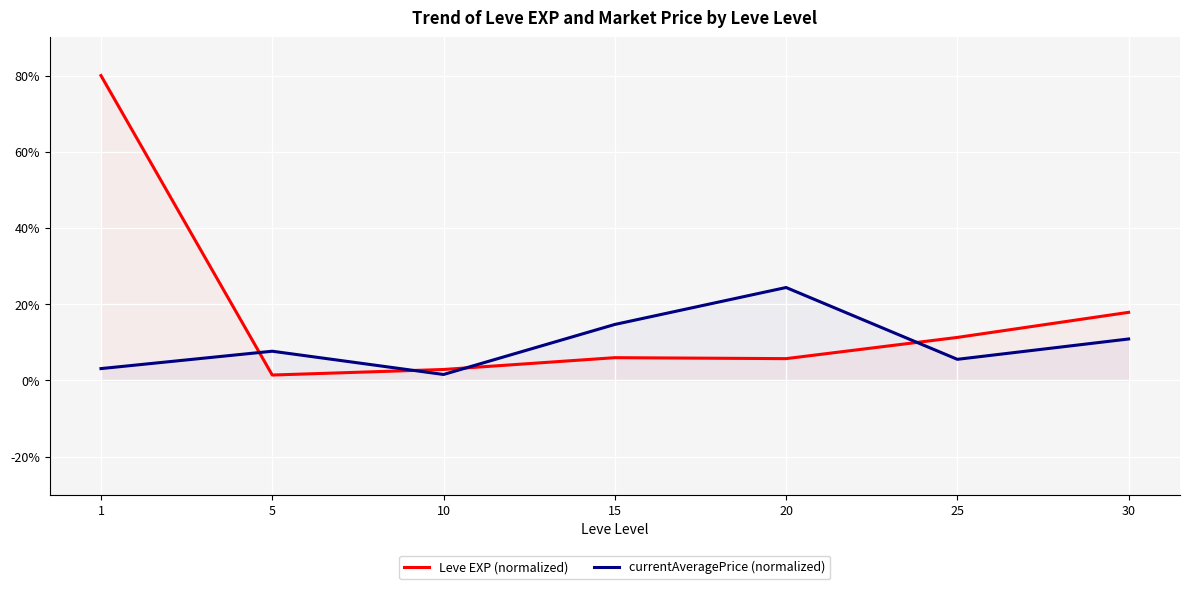

What is the difference between the maximum and minimum values in the Leve EXP (normalized) series?

78.6